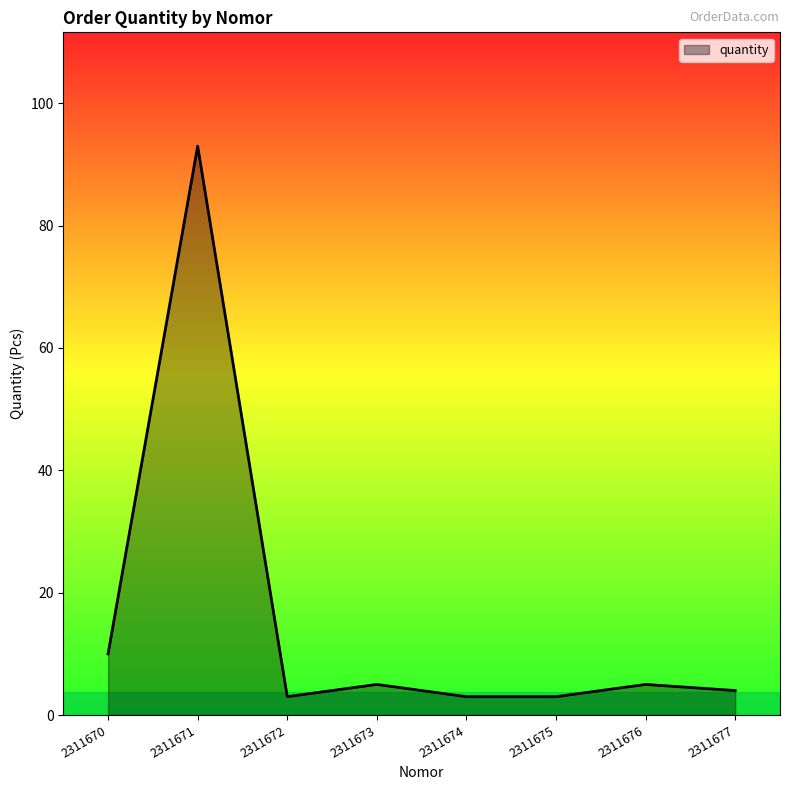

Is it true that the value at 2311674 is 3?

True